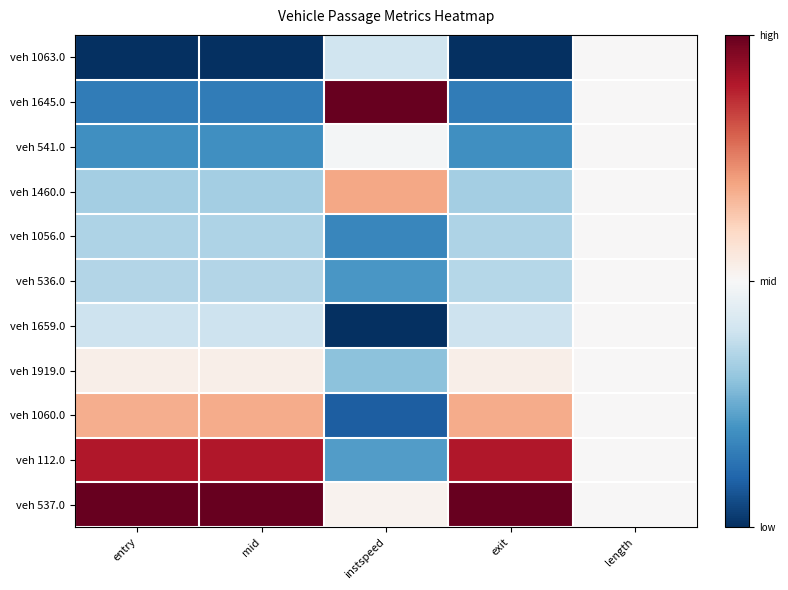

Reading left to right, extract all data points from this chart.

veh 1063.0: entry=0.0	mid=0.0	instspeed=0.4	exit=0.0	length=0.5
veh 1645.0: entry=0.2	mid=0.2	instspeed=1.0	exit=0.2	length=0.5
veh 541.0: entry=0.2	mid=0.2	instspeed=0.5	exit=0.2	length=0.5
veh 1460.0: entry=0.3	mid=0.3	instspeed=0.7	exit=0.3	length=0.5
veh 1056.0: entry=0.3	mid=0.3	instspeed=0.2	exit=0.3	length=0.5
veh 536.0: entry=0.4	mid=0.4	instspeed=0.2	exit=0.4	length=0.5
veh 1659.0: entry=0.4	mid=0.4	instspeed=0.0	exit=0.4	length=0.5
veh 1919.0: entry=0.5	mid=0.5	instspeed=0.3	exit=0.5	length=0.5
veh 1060.0: entry=0.7	mid=0.7	instspeed=0.1	exit=0.7	length=0.5
veh 112.0: entry=0.9	mid=0.9	instspeed=0.2	exit=0.9	length=0.5
veh 537.0: entry=1.0	mid=1.0	instspeed=0.5	exit=1.0	length=0.5